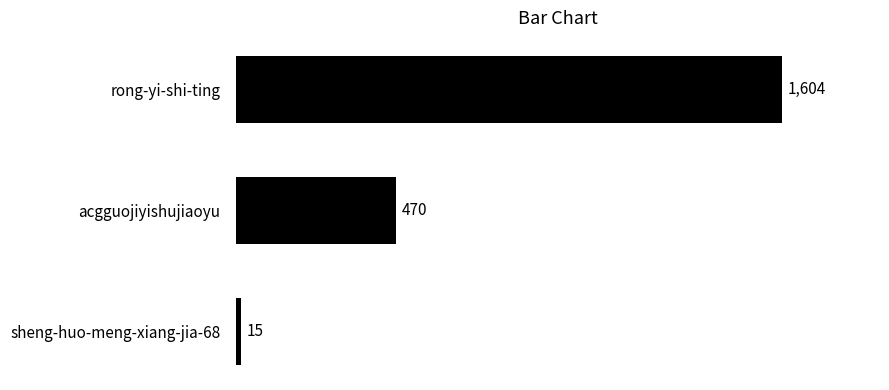

Reading bottom to top, extract all data points from this chart.

15	470	1604